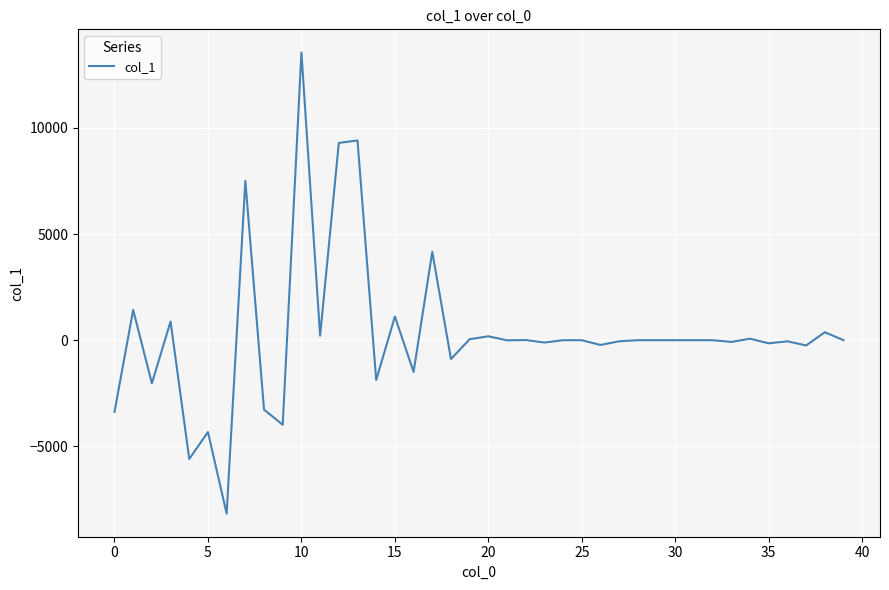

What is the difference between the maximum and minimum values?

21725.4